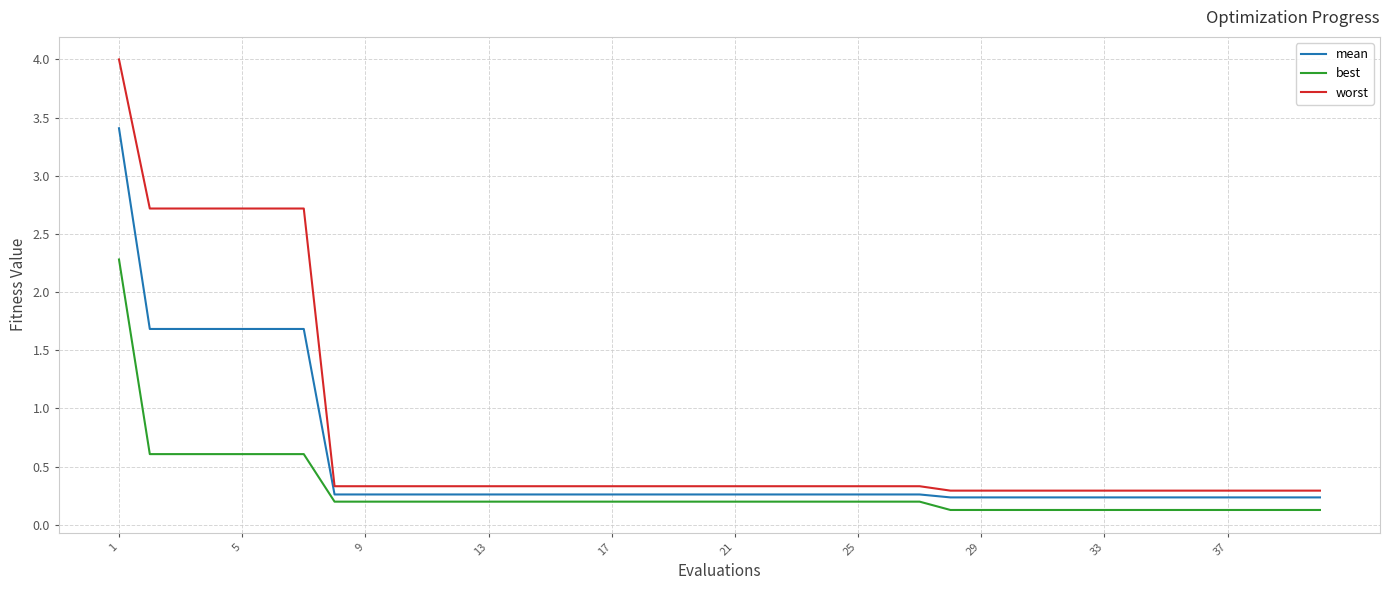

What is the smallest value displayed?

0.1